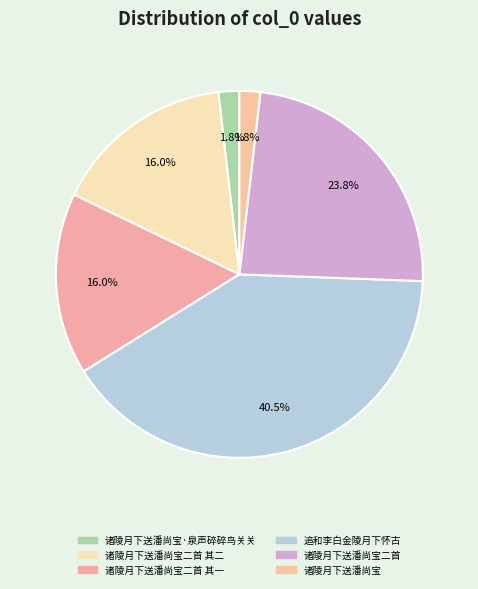

Which slice is the smallest?

诸陵月下送潘尚宝